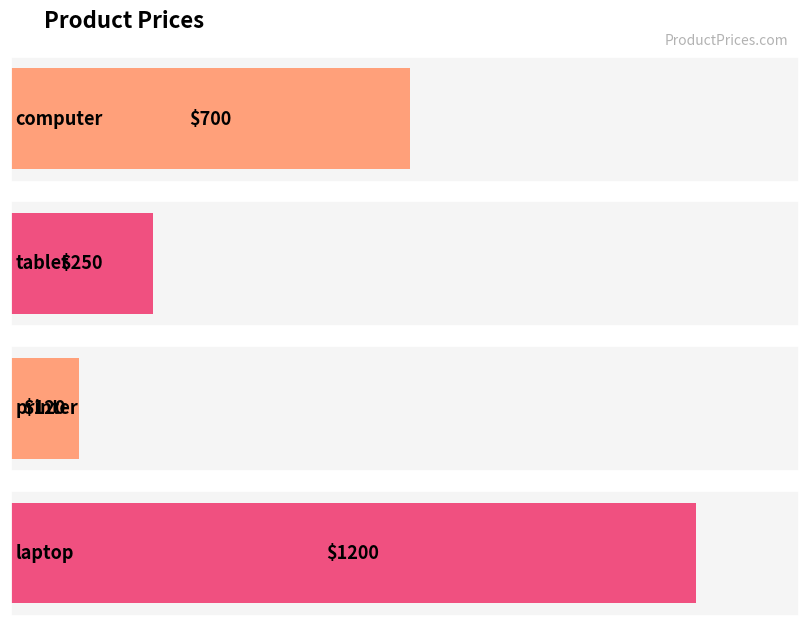

What is the sum of the values at tablet and laptop?

1450